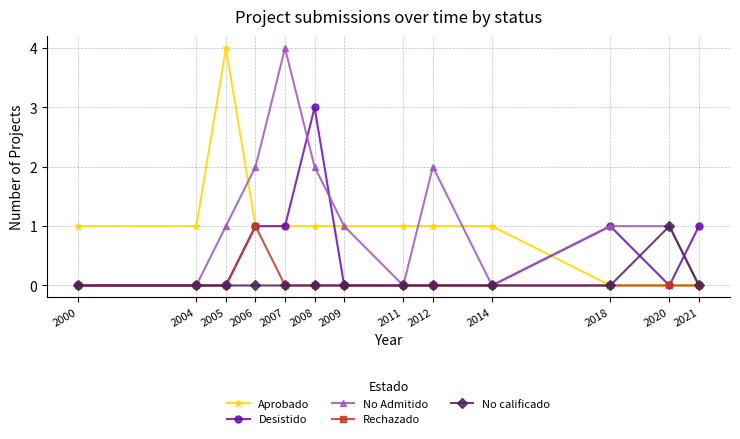

What is the greatest value displayed?

4